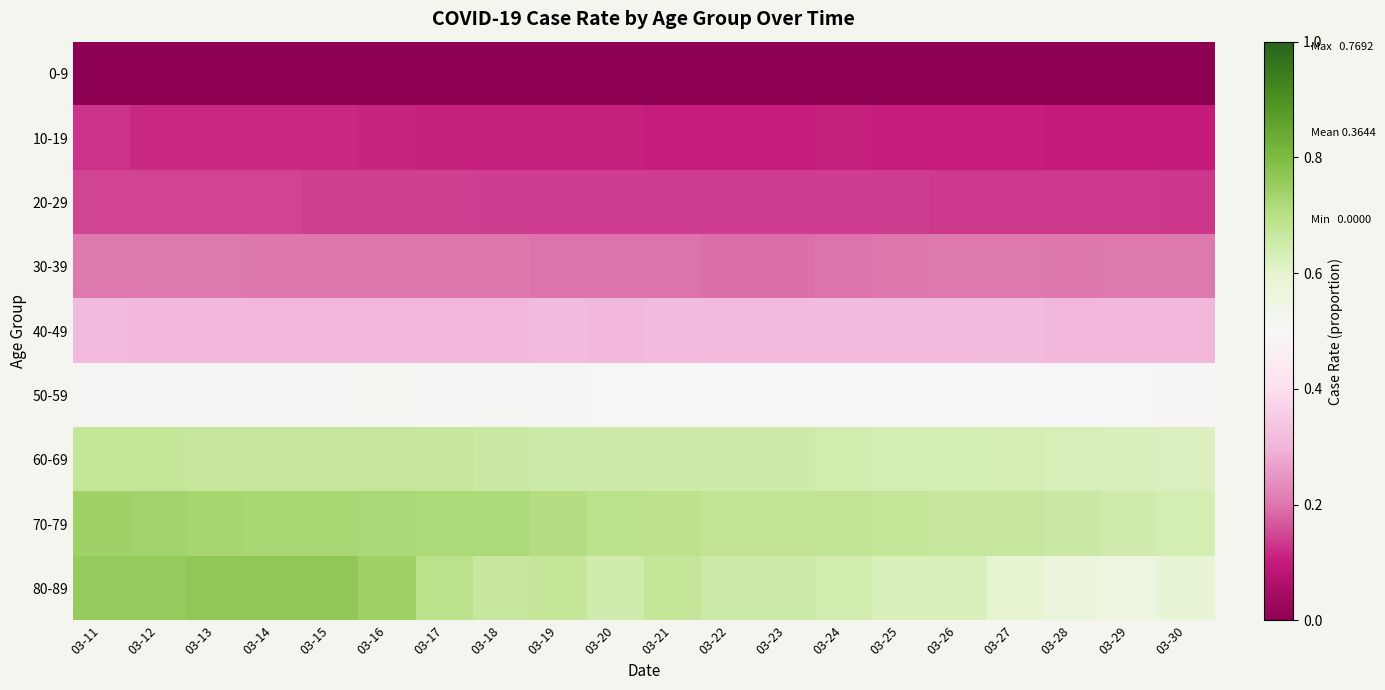

Reading right to left, transcribe all the data shown in this chart.

0-9: 03-30=0.0	03-29=0.0	03-28=0.0	03-27=0.0	03-26=0.0	03-25=0.0	03-24=0.0	03-23=0.0	03-22=0.0	03-21=0.0	03-20=0.0	03-19=0.0	03-18=0.0	03-17=0.0	03-16=0.0	03-15=0.0	03-14=0.0	03-13=0.0	03-12=0.0	03-11=0.0
10-19: 03-30=0.1	03-29=0.1	03-28=0.1	03-27=0.1	03-26=0.1	03-25=0.1	03-24=0.1	03-23=0.1	03-22=0.1	03-21=0.1	03-20=0.1	03-19=0.1	03-18=0.1	03-17=0.1	03-16=0.1	03-15=0.1	03-14=0.1	03-13=0.1	03-12=0.1	03-11=0.1
20-29: 03-30=0.1	03-29=0.1	03-28=0.1	03-27=0.1	03-26=0.1	03-25=0.1	03-24=0.1	03-23=0.1	03-22=0.1	03-21=0.1	03-20=0.1	03-19=0.1	03-18=0.1	03-17=0.1	03-16=0.1	03-15=0.1	03-14=0.1	03-13=0.1	03-12=0.1	03-11=0.1
30-39: 03-30=0.2	03-29=0.2	03-28=0.2	03-27=0.2	03-26=0.2	03-25=0.2	03-24=0.2	03-23=0.2	03-22=0.2	03-21=0.2	03-20=0.2	03-19=0.2	03-18=0.2	03-17=0.2	03-16=0.2	03-15=0.2	03-14=0.2	03-13=0.2	03-12=0.2	03-11=0.2
40-49: 03-30=0.3	03-29=0.3	03-28=0.3	03-27=0.3	03-26=0.3	03-25=0.3	03-24=0.3	03-23=0.3	03-22=0.3	03-21=0.3	03-20=0.3	03-19=0.3	03-18=0.3	03-17=0.3	03-16=0.3	03-15=0.3	03-14=0.3	03-13=0.3	03-12=0.3	03-11=0.3
50-59: 03-30=0.5	03-29=0.5	03-28=0.5	03-27=0.5	03-26=0.5	03-25=0.5	03-24=0.5	03-23=0.5	03-22=0.5	03-21=0.5	03-20=0.5	03-19=0.5	03-18=0.5	03-17=0.5	03-16=0.5	03-15=0.5	03-14=0.5	03-13=0.5	03-12=0.5	03-11=0.5
60-69: 03-30=0.6	03-29=0.6	03-28=0.6	03-27=0.6	03-26=0.6	03-25=0.6	03-24=0.6	03-23=0.6	03-22=0.6	03-21=0.7	03-20=0.7	03-19=0.7	03-18=0.7	03-17=0.7	03-16=0.7	03-15=0.7	03-14=0.7	03-13=0.7	03-12=0.7	03-11=0.7
70-79: 03-30=0.6	03-29=0.6	03-28=0.7	03-27=0.7	03-26=0.7	03-25=0.7	03-24=0.7	03-23=0.7	03-22=0.7	03-21=0.7	03-20=0.7	03-19=0.7	03-18=0.7	03-17=0.7	03-16=0.7	03-15=0.7	03-14=0.7	03-13=0.7	03-12=0.7	03-11=0.7
80-89: 03-30=0.6	03-29=0.6	03-28=0.6	03-27=0.6	03-26=0.6	03-25=0.6	03-24=0.6	03-23=0.7	03-22=0.7	03-21=0.7	03-20=0.6	03-19=0.7	03-18=0.7	03-17=0.7	03-16=0.7	03-15=0.8	03-14=0.8	03-13=0.8	03-12=0.8	03-11=0.8